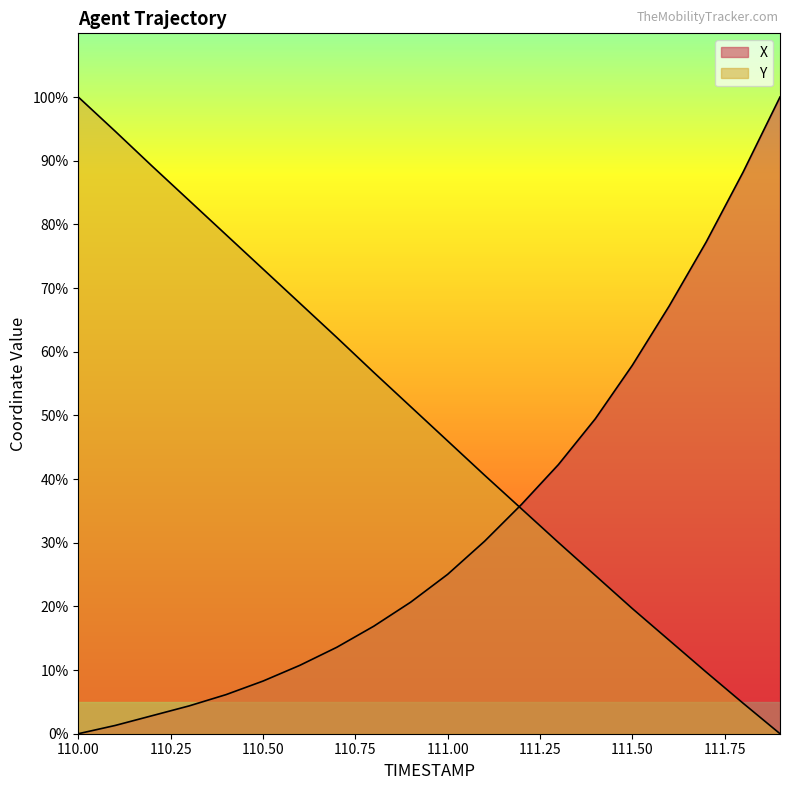

Which has a higher value, 111.1 or 110.1?

111.1